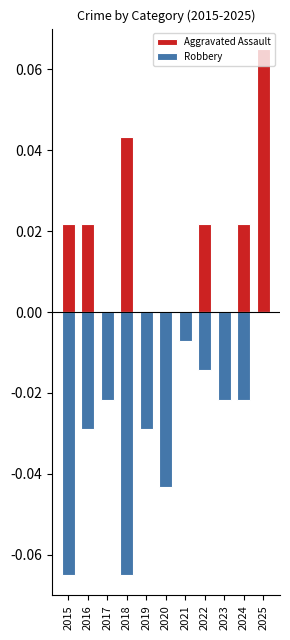

How many values in Robbery are below zero?

10